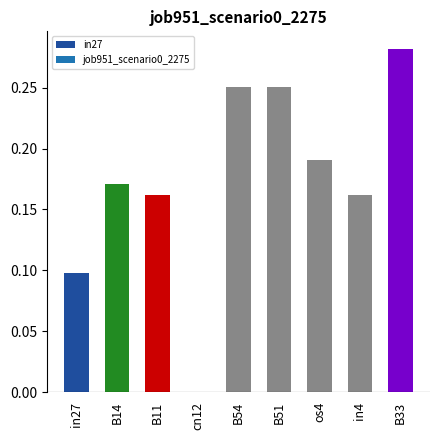

List the labels in order of value, smallest first.

cn12, in27, B11, in4, B14, os4, B54, B51, B33